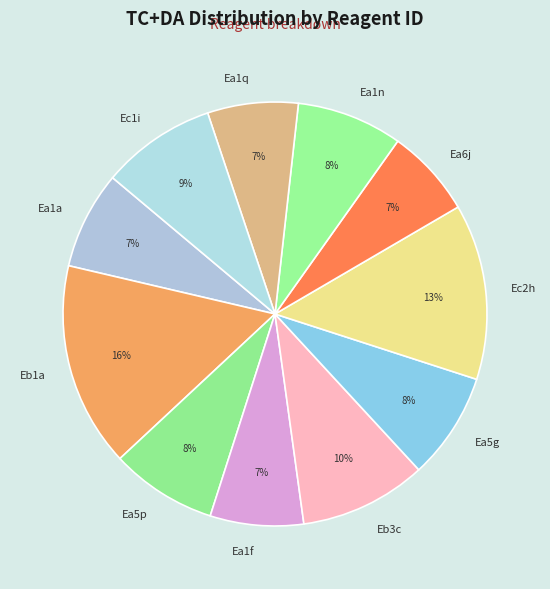

Which has a higher value, Ea5p or Ea1a?

Ea5p